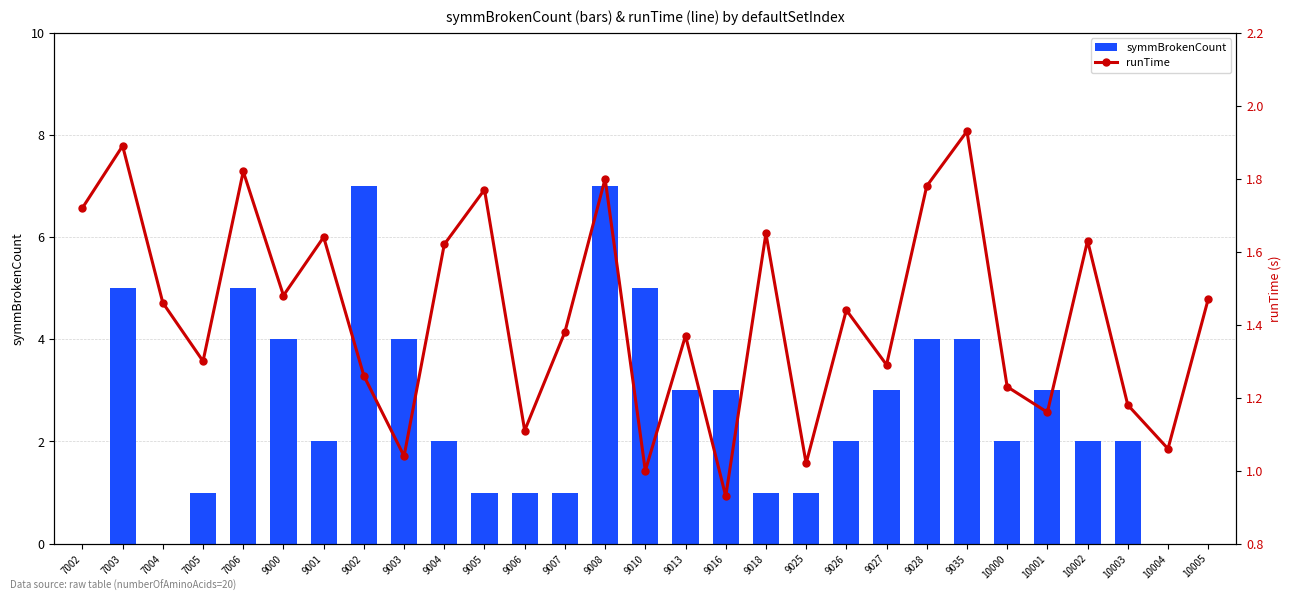

What is the sum of all symmBrokenCount values?

75